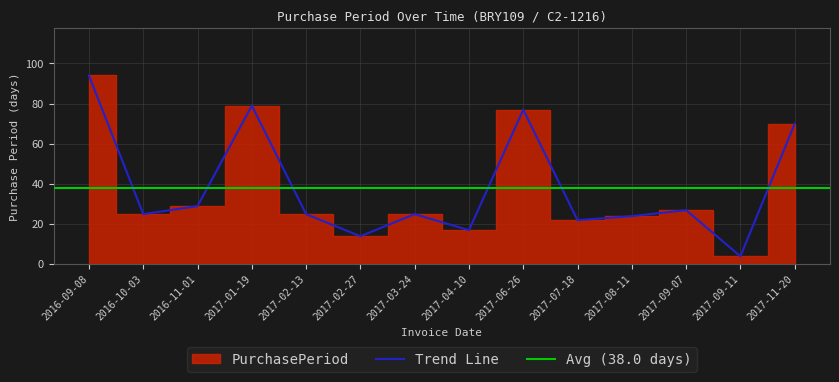

What is the smallest value displayed?

4